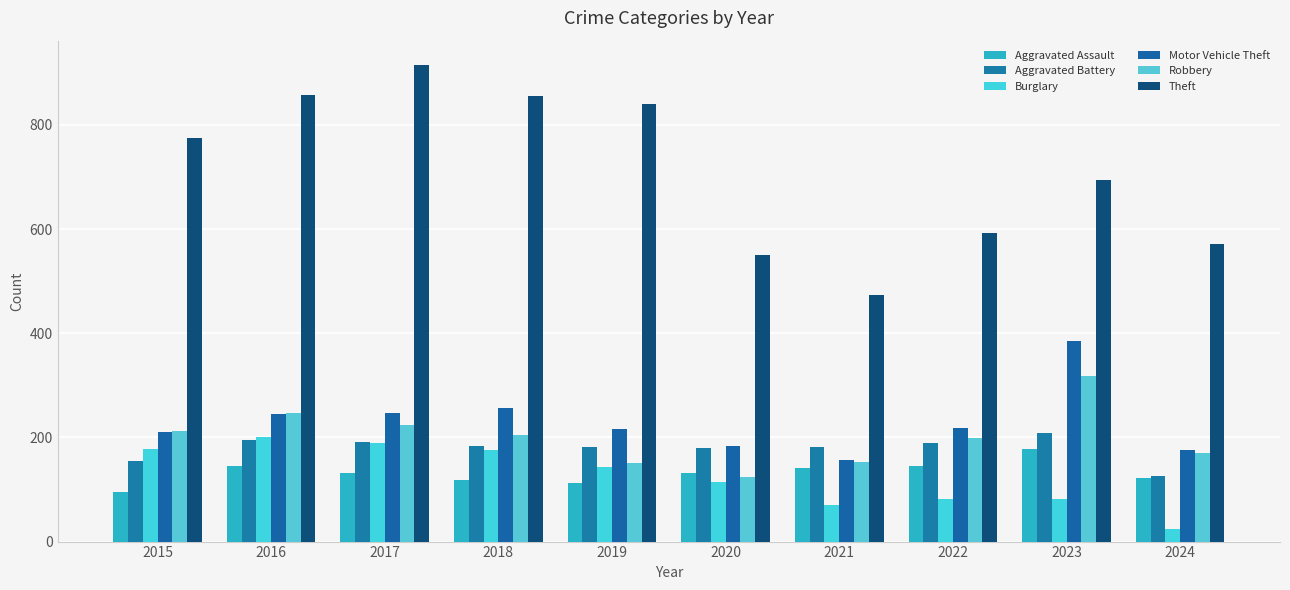

What is the difference between the Theft values at 2018 and 2024?

285